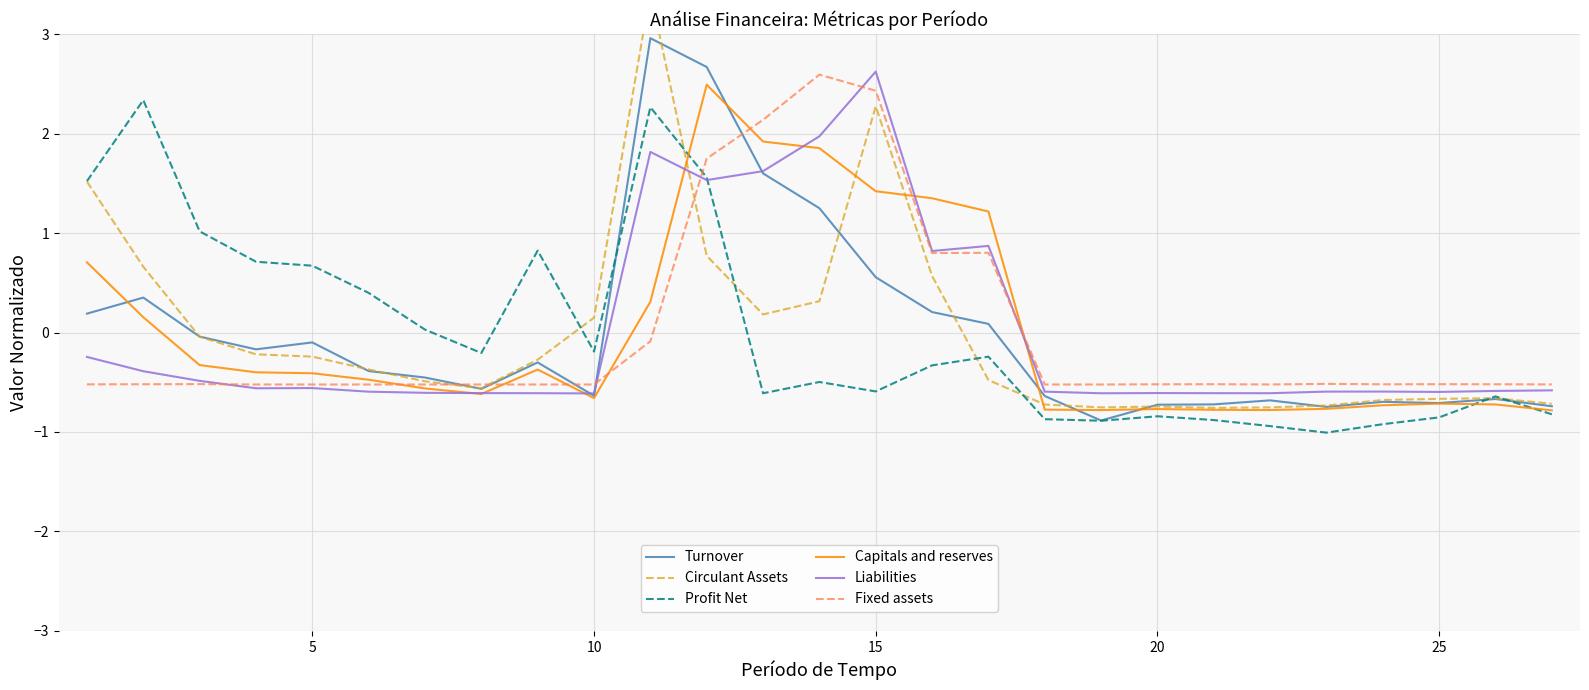

Reading right to left, list all the values displayed in this chart.

Turnover: -0.7	-0.7	-0.7	-0.7	-0.7	-0.7	-0.7	-0.7	-0.9	-0.6	0.1	0.2	0.6	1.3	1.6	2.7	3.0	-0.6	-0.3	-0.6	-0.5	-0.4	-0.1	-0.2	-0.0	0.4	0.2
Circulant Assets: -0.7	-0.7	-0.7	-0.7	-0.7	-0.8	-0.8	-0.7	-0.8	-0.7	-0.5	0.6	2.3	0.3	0.2	0.8	3.4	0.1	-0.3	-0.6	-0.5	-0.4	-0.2	-0.2	-0.0	0.7	1.5
Profit Net: -0.8	-0.6	-0.9	-0.9	-1.0	-0.9	-0.9	-0.8	-0.9	-0.9	-0.2	-0.3	-0.6	-0.5	-0.6	1.6	2.3	-0.2	0.8	-0.2	0.0	0.4	0.7	0.7	1.0	2.3	1.5
Capitals and reserves: -0.8	-0.7	-0.7	-0.7	-0.8	-0.8	-0.8	-0.8	-0.8	-0.8	1.2	1.4	1.4	1.9	1.9	2.5	0.3	-0.7	-0.4	-0.6	-0.6	-0.5	-0.4	-0.4	-0.3	0.2	0.7
Liabilities: -0.6	-0.6	-0.6	-0.6	-0.6	-0.6	-0.6	-0.6	-0.6	-0.6	0.9	0.8	2.6	2.0	1.6	1.5	1.8	-0.6	-0.6	-0.6	-0.6	-0.6	-0.6	-0.6	-0.5	-0.4	-0.2
Fixed assets: -0.5	-0.5	-0.5	-0.5	-0.5	-0.5	-0.5	-0.5	-0.5	-0.5	0.8	0.8	2.4	2.6	2.1	1.7	-0.1	-0.5	-0.5	-0.5	-0.5	-0.5	-0.5	-0.5	-0.5	-0.5	-0.5